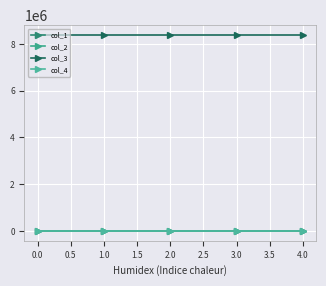

What is the difference between the maximum and minimum values in the col_2 series?

0.3